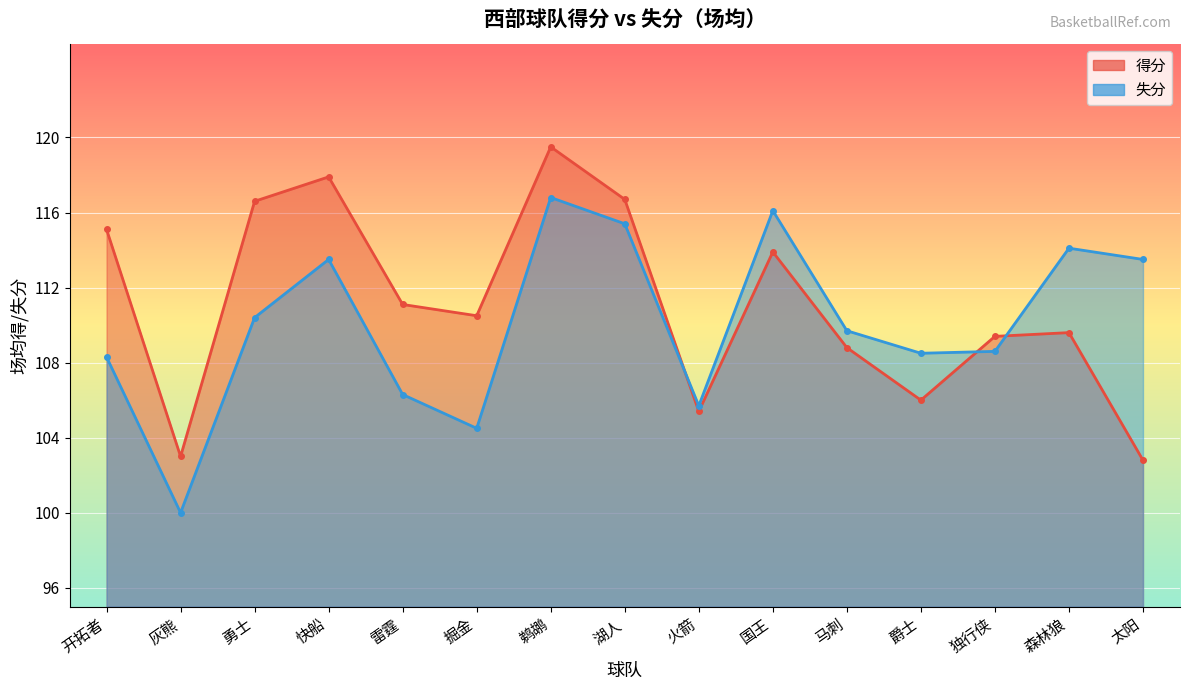

What position from the left is 勇士?

3